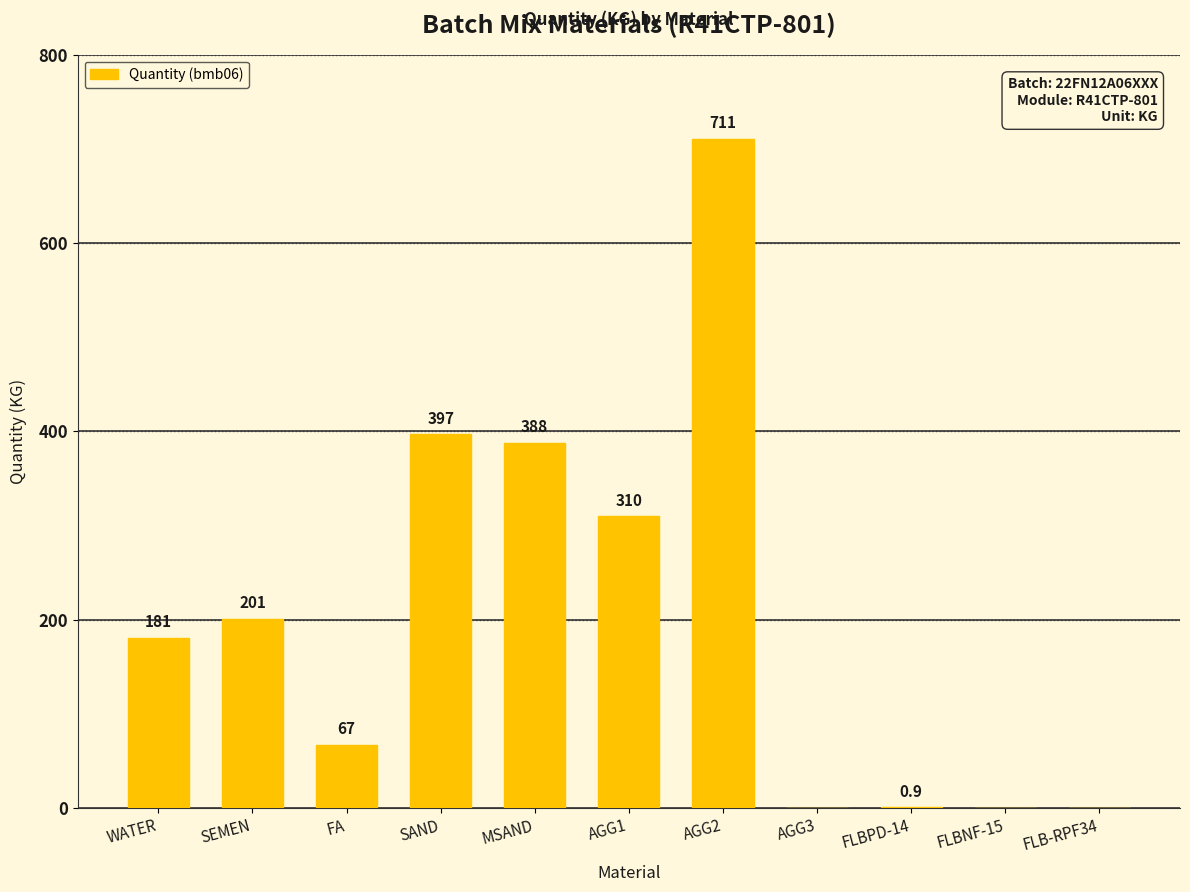

Is it true that the value at AGG2 is 1024.8?

False